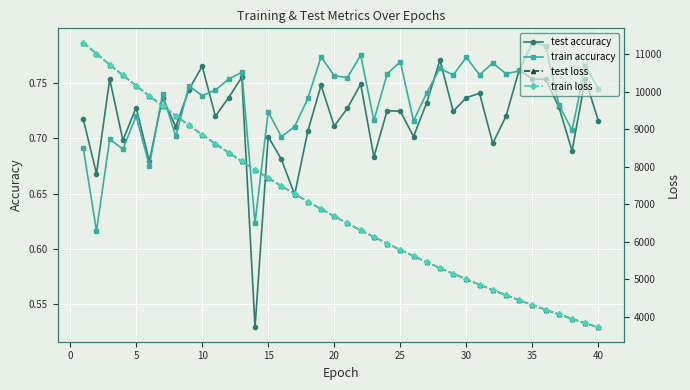

Count the test accuracy values in the range 0 to 1.

40